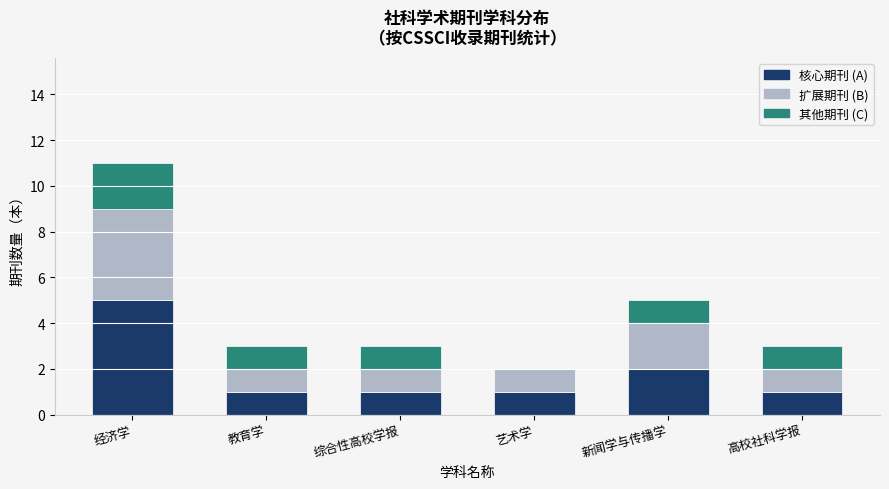

Are the bars grouped side by side (vs. stacked)?

No